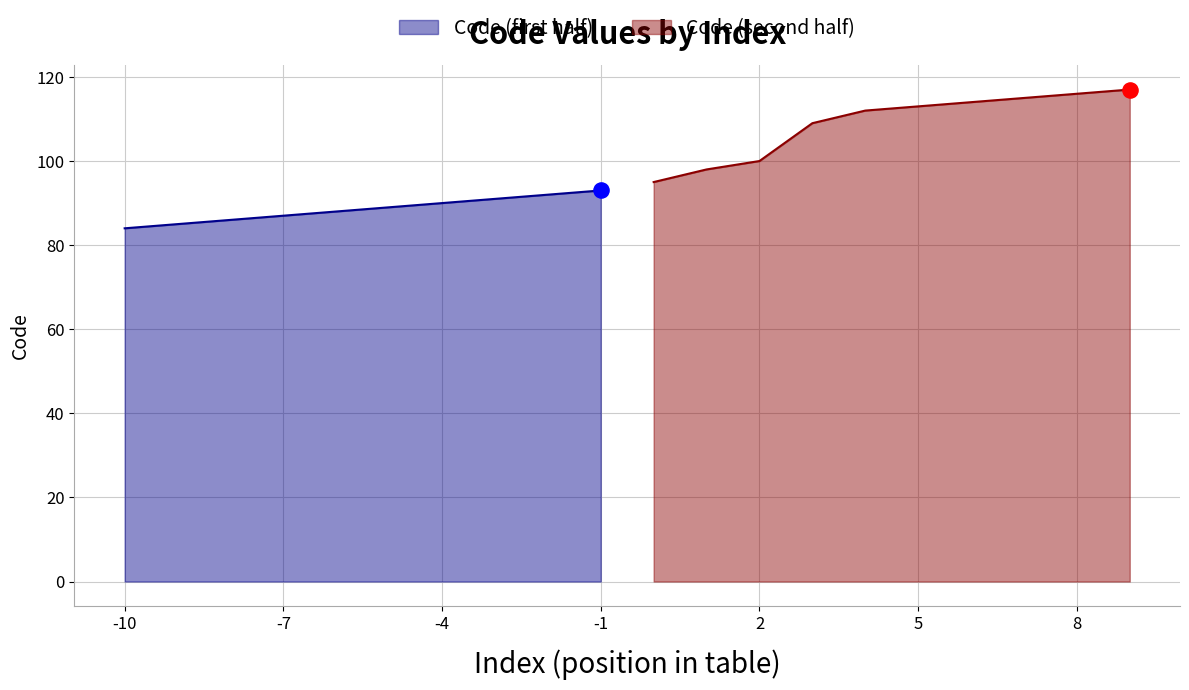

What is the change in value from 87 to 98?

+11